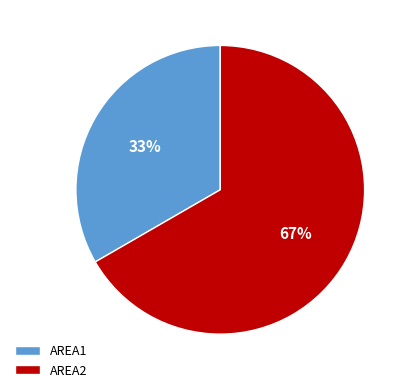

Is there a majority slice in this chart?

Yes